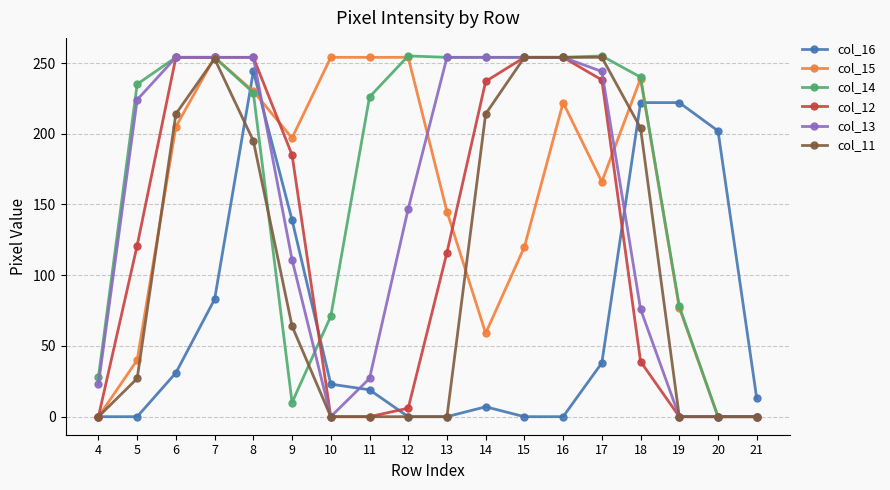

Which series changed the most between 6 and 9?

col_14